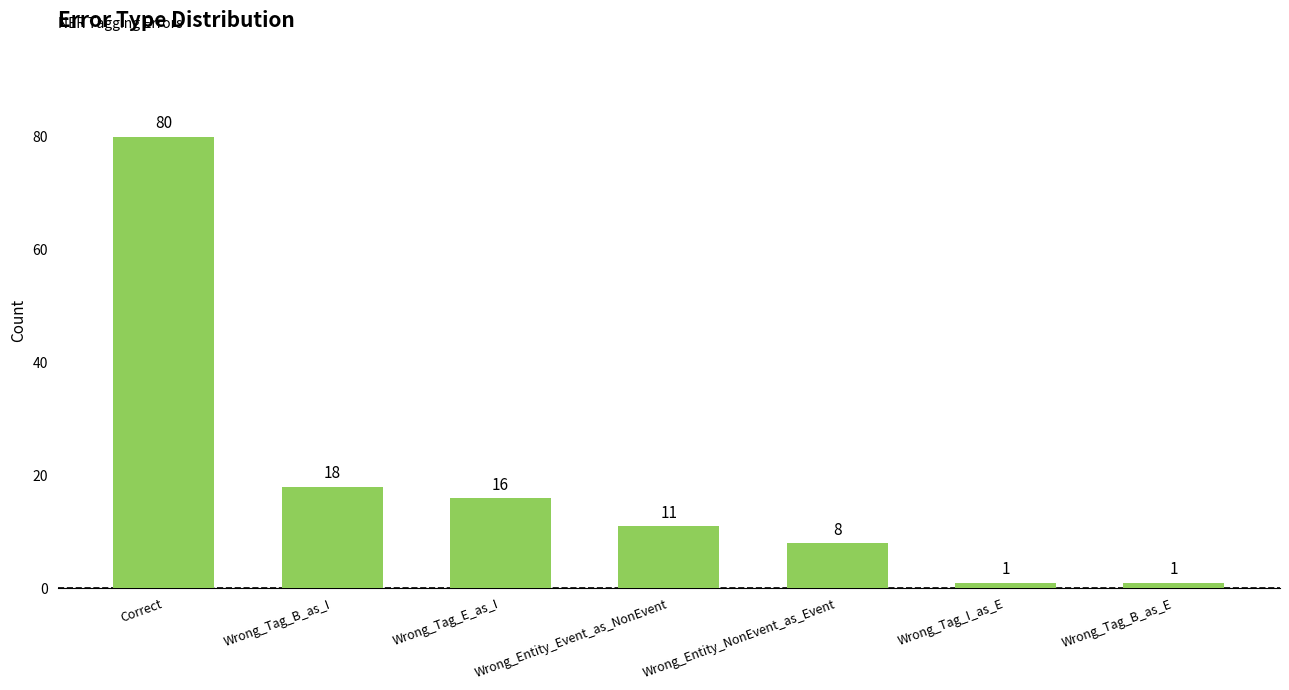

Which label corresponds to the largest value in the chart?

Correct